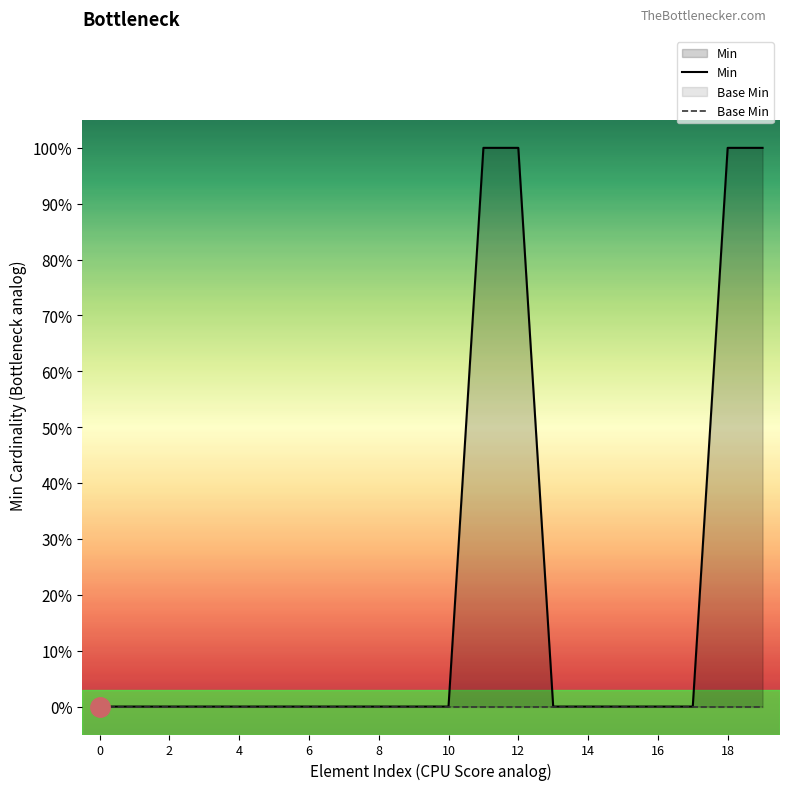

Which series changed the most between 12 and 14?

Min